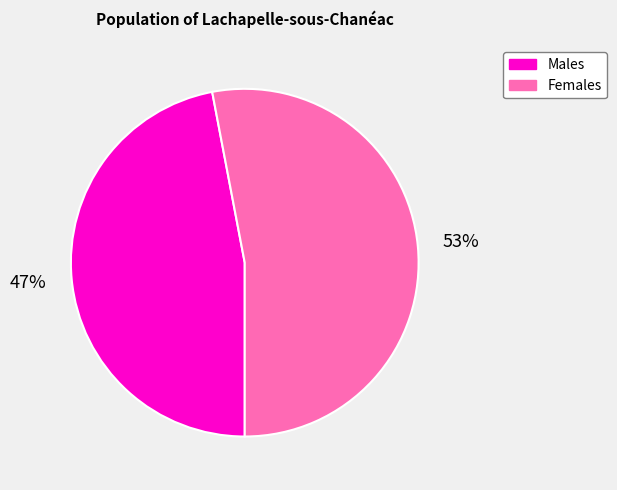

Do Males and Females together represent more than half of the pie?

Yes